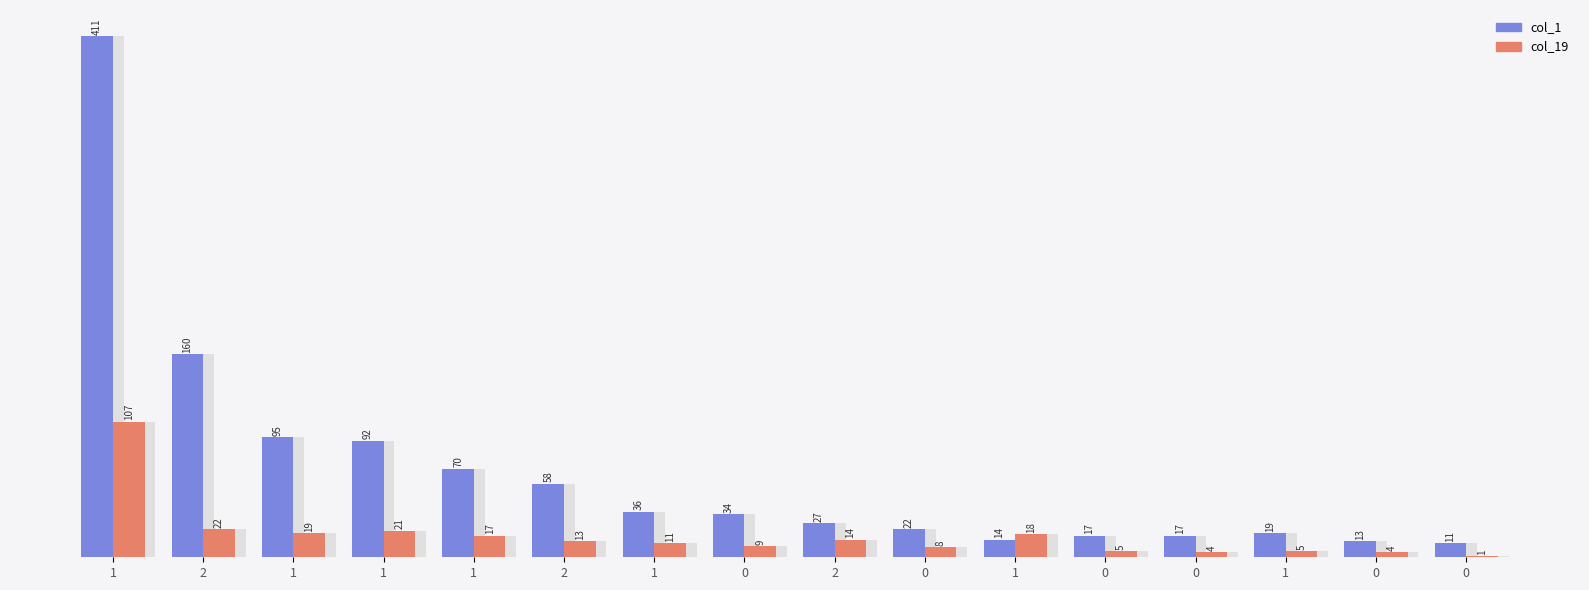

What is the average value of the col_19 series?

17